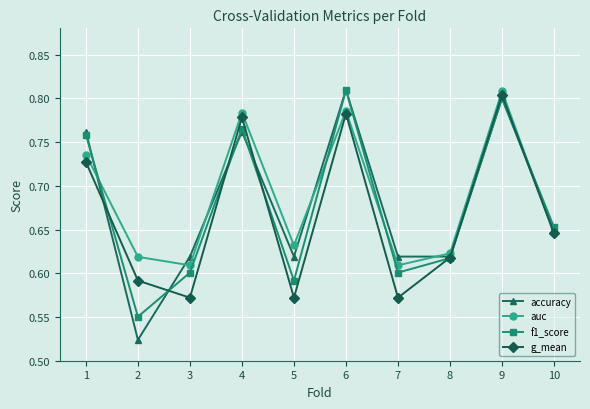

True or false: accuracy and f1_score cross at least once.

True